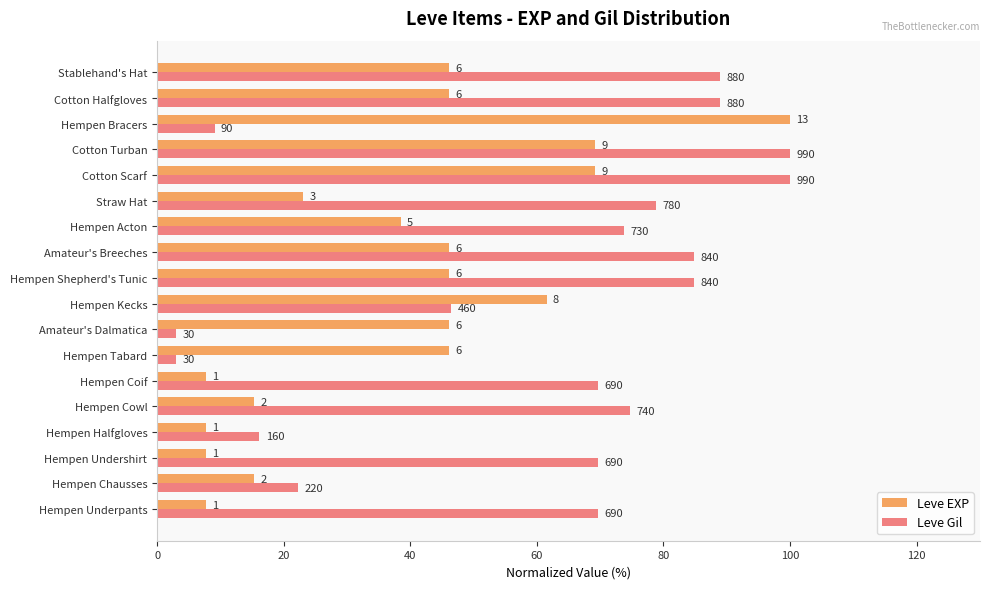

What are all the series names shown in the legend?

Leve EXP, Leve Gil